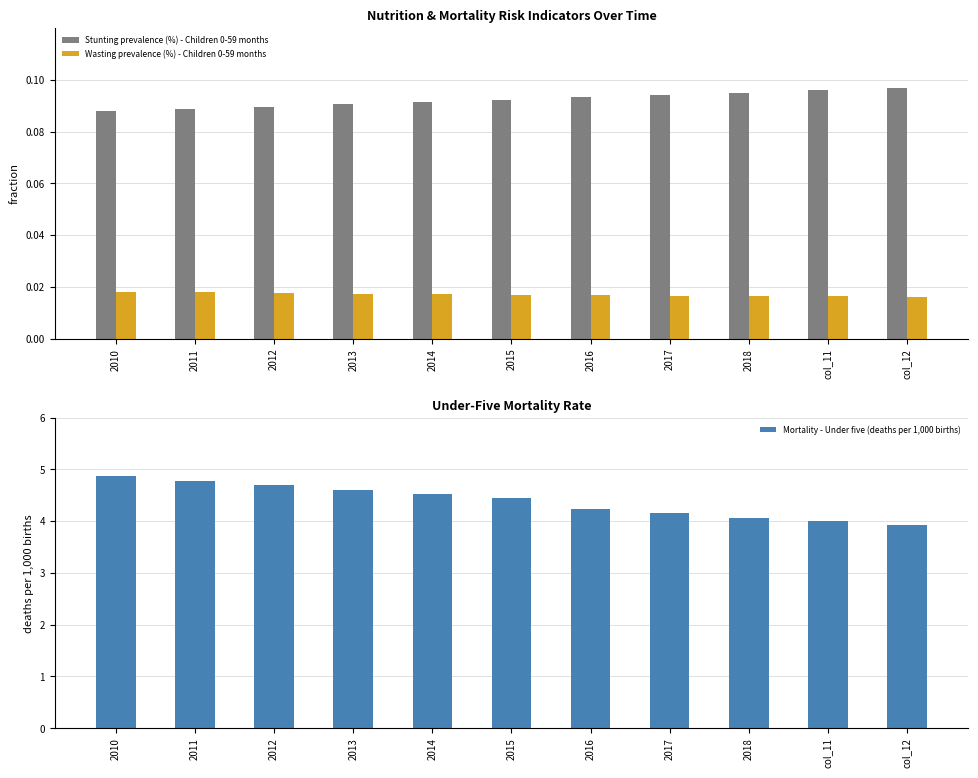

What is the value of the Mortality - Under five (deaths per 1,000 births) bar at the 6th from the left?

4.4